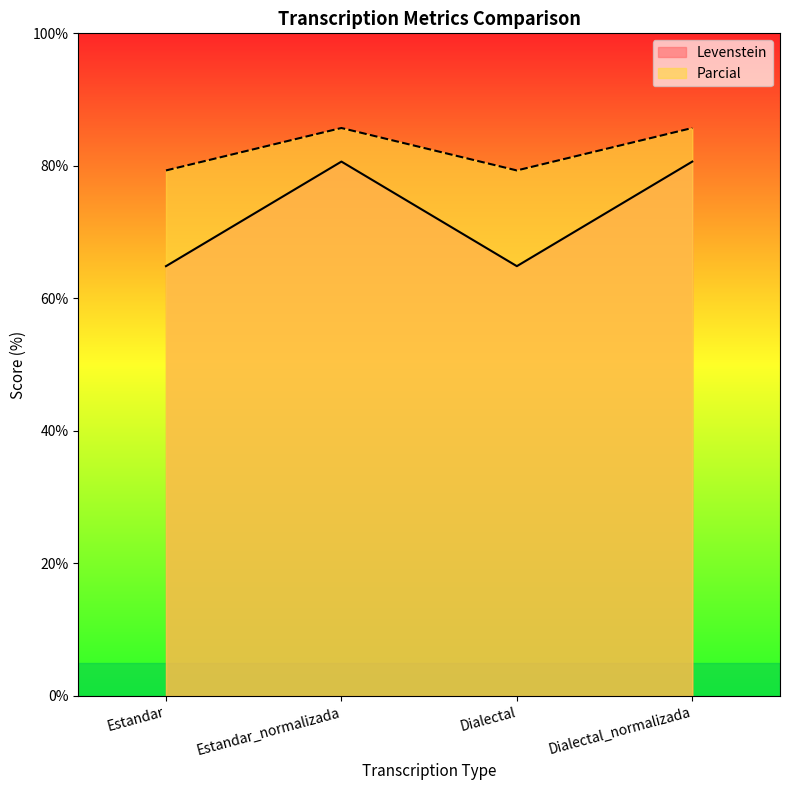

In Levenstein, how many points are lower than both neighbors (excluding endpoints)?

1